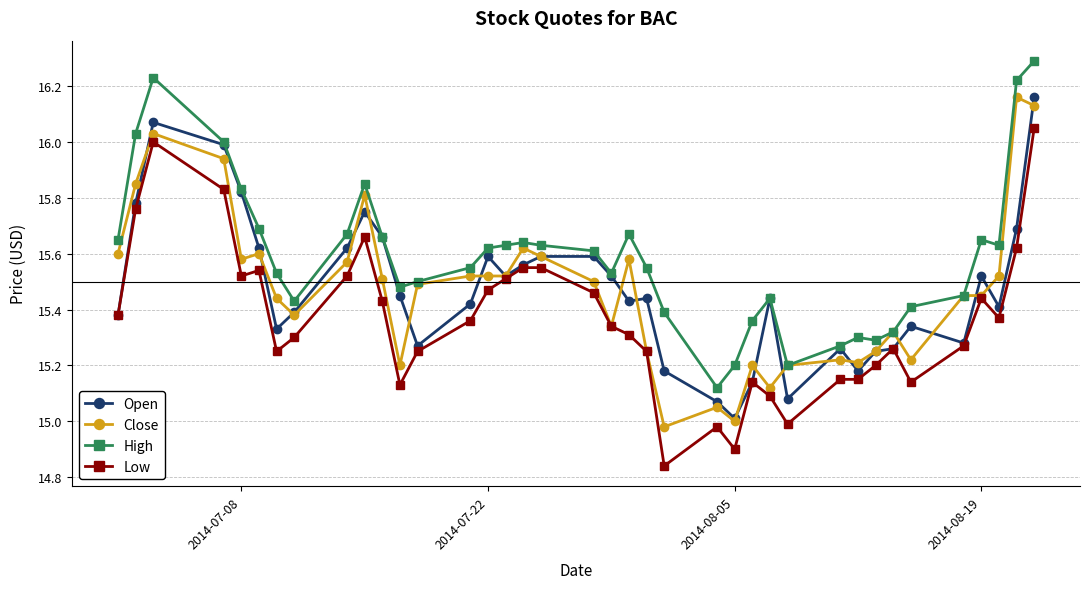

What is the maximum value shown in the chart?

16.3